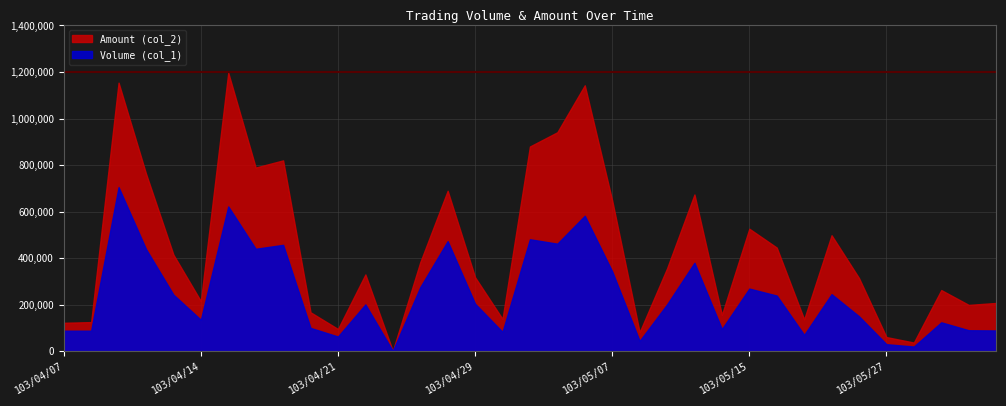

What is the label of the 20th point from the right?

103/04/29